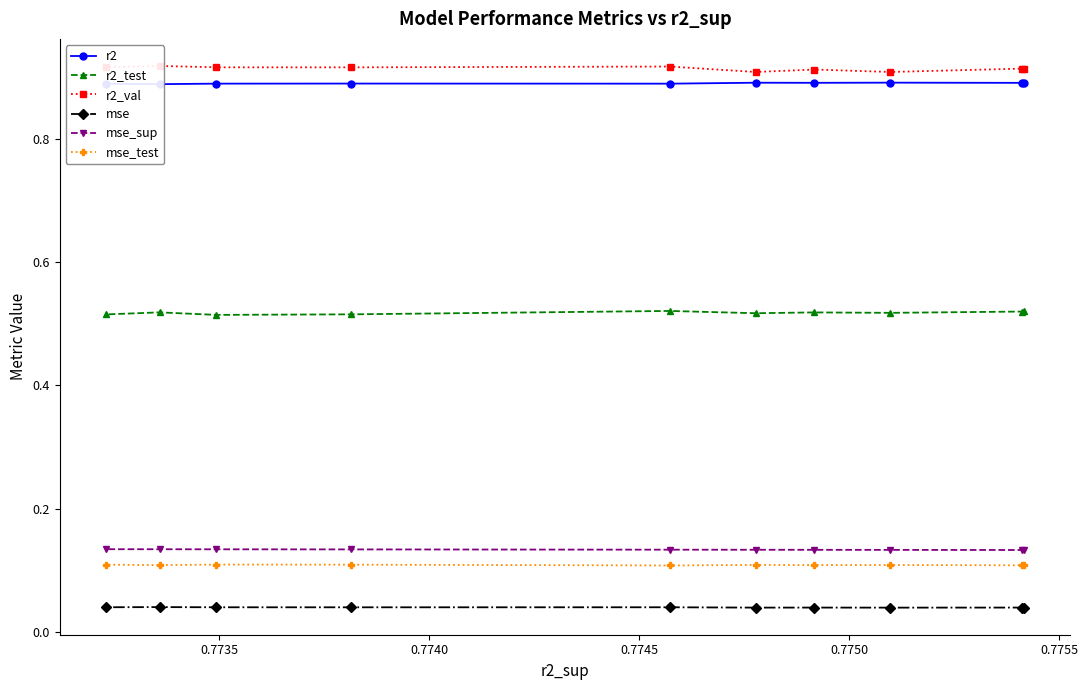

True or false: mse and mse_sup intersect in this chart.

False